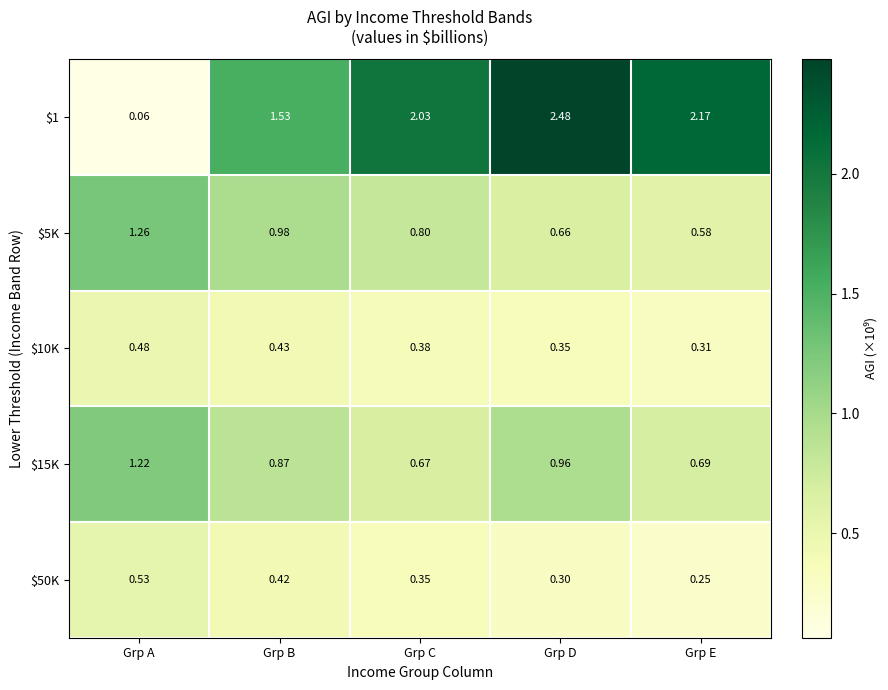

At which label is $10K closest to 0?

Grp E